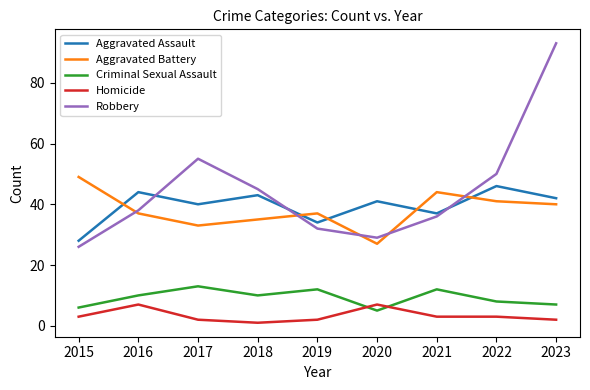

True or false: Robbery and Criminal Sexual Assault intersect in this chart.

False